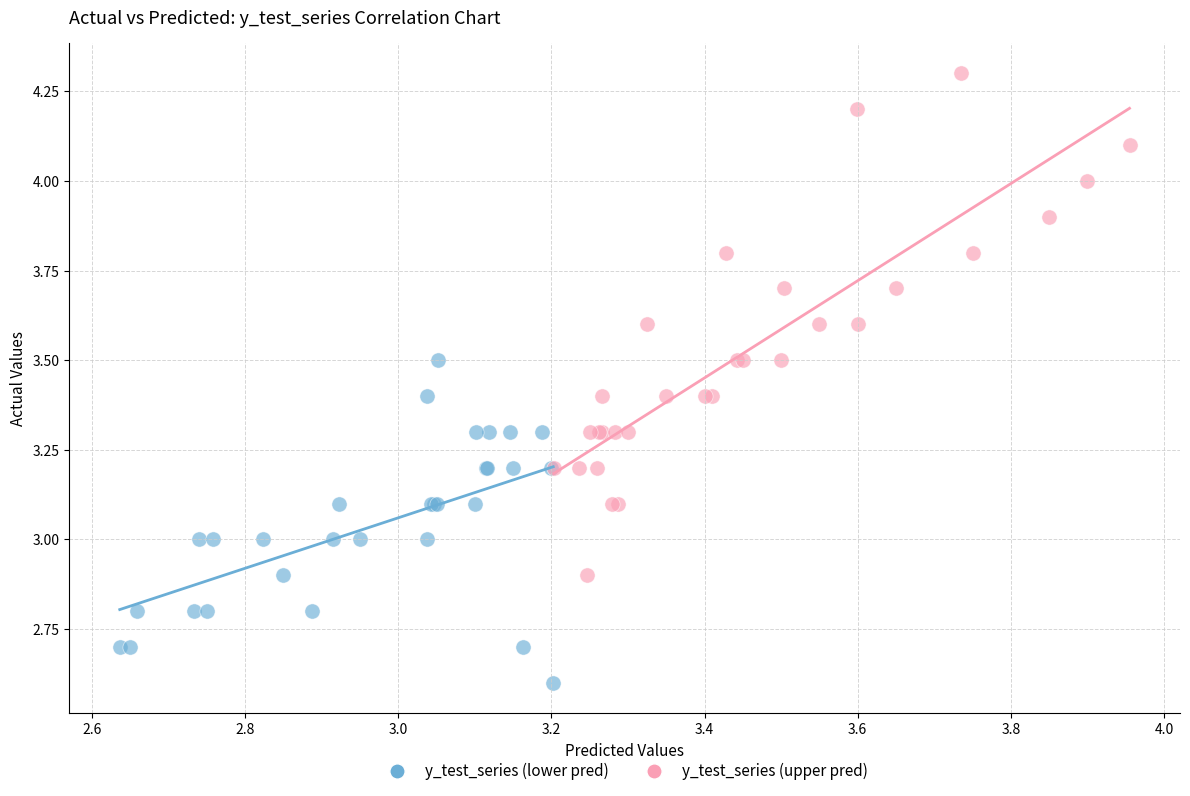

Which series contains the lowest Y value?

y_test_series (lower pred)